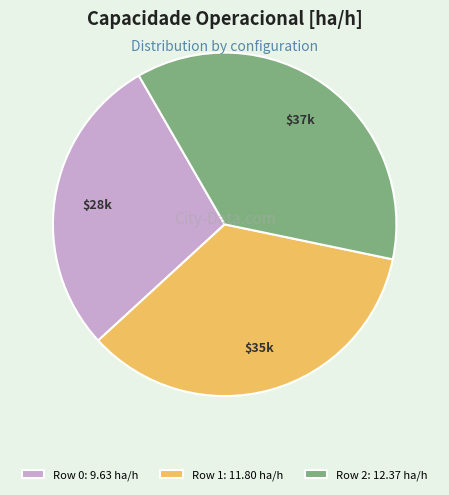

Combined, do Row 0: 9.63 ha/h and Row 2: 12.37 ha/h account for over 50%?

Yes